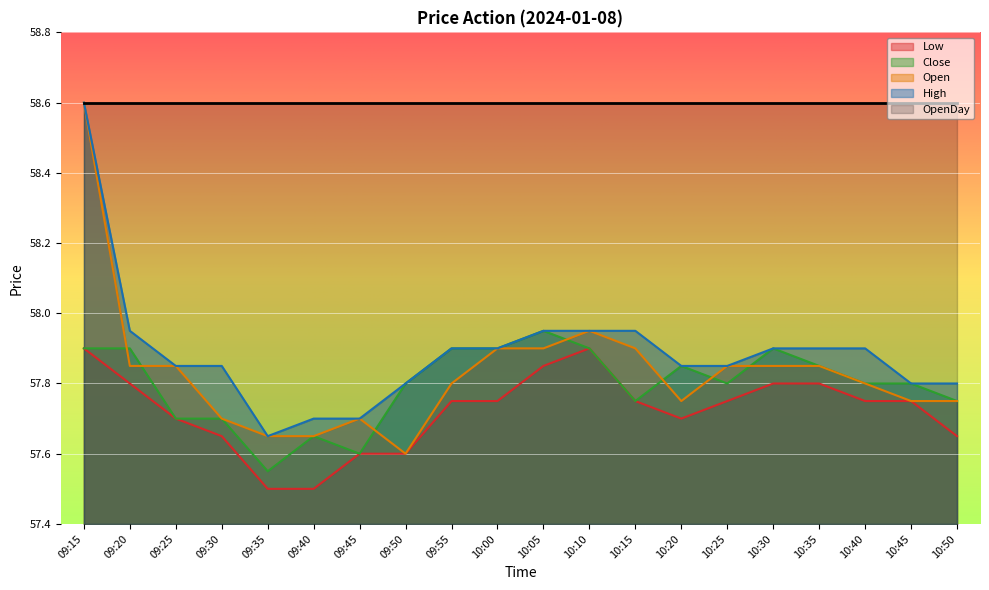

What is the total value across all series at 10:40?

231.2